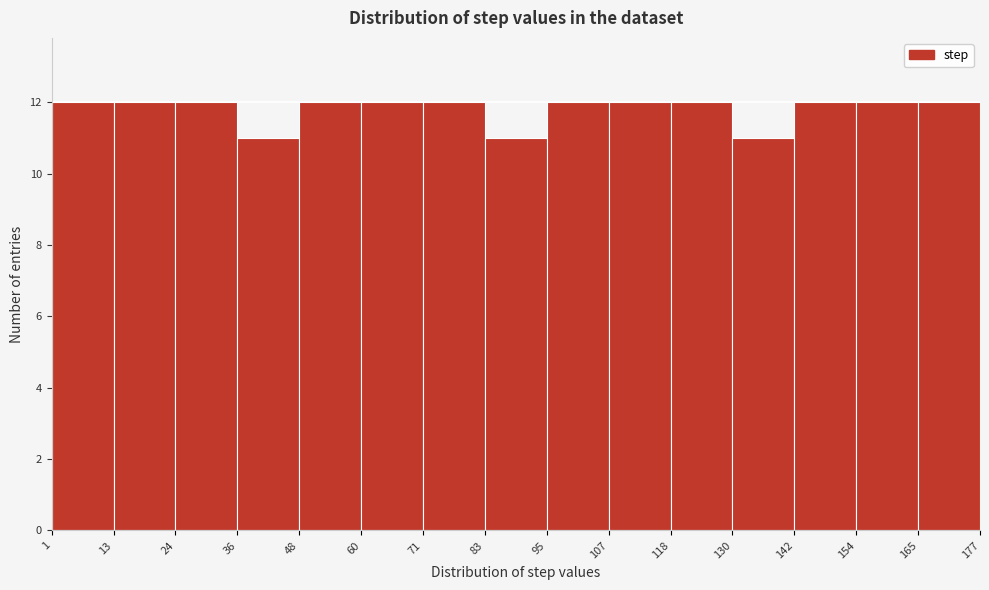

Reading left to right, list every bar in this chart as the range it spans on the x-axis followed by its height. The values are not printed on the chart, so give them approximately, as read against the axis.

1 to 13: 12
13 to 24: 12
24 to 36: 12
36 to 48: 11
48 to 60: 12
60 to 71: 12
71 to 83: 12
83 to 95: 11
95 to 107: 12
107 to 118: 12
118 to 130: 12
130 to 142: 11
142 to 154: 12
154 to 165: 12
165 to 177: 12